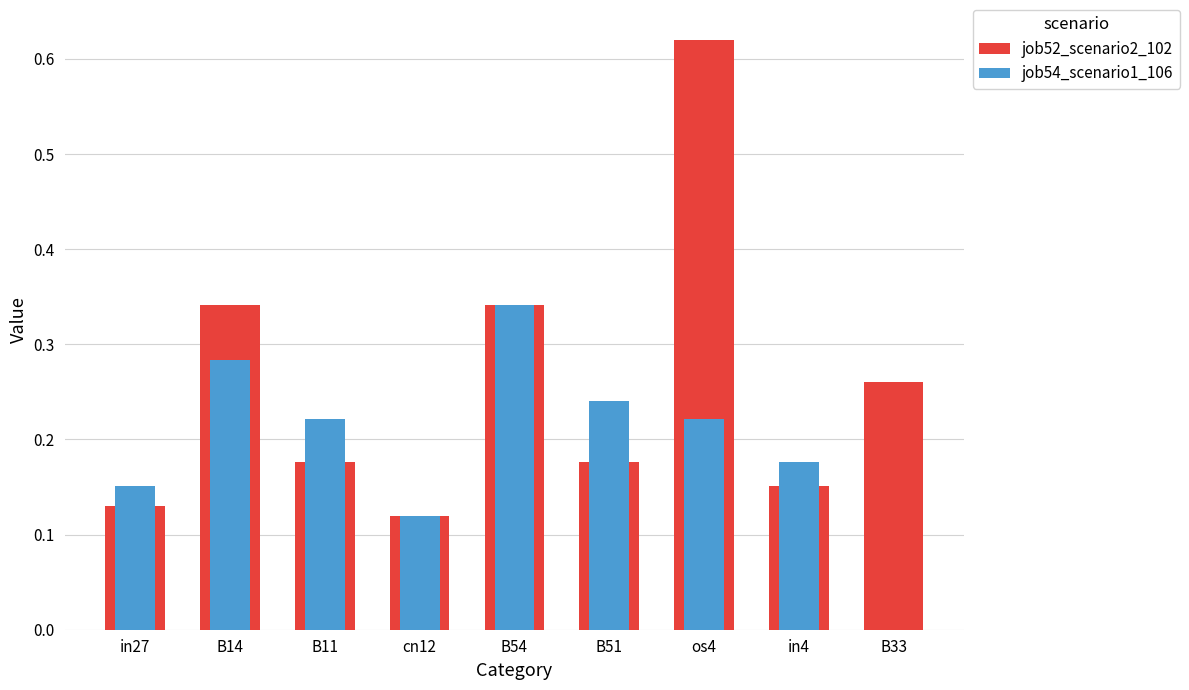

Is it true that job54_scenario1_106 equals 0.2 at in27?

False